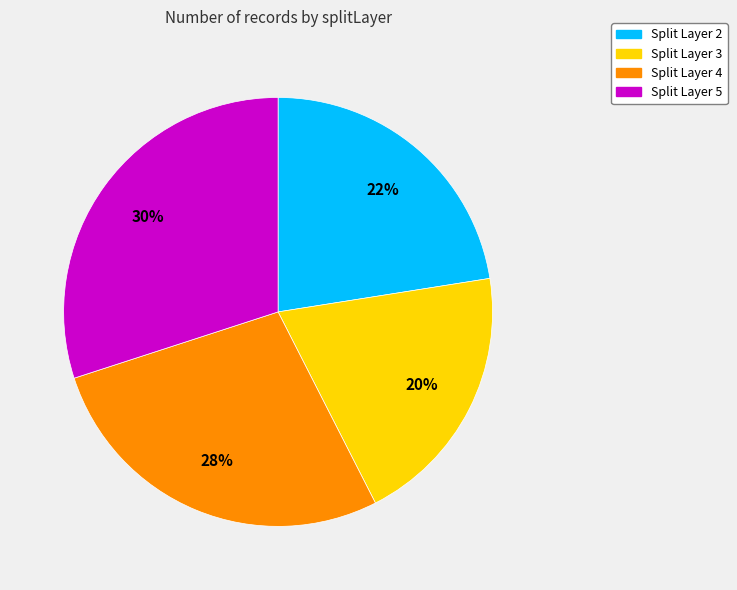

To the nearest percent, what is the difference between the largest and smallest slice percentages?

10%